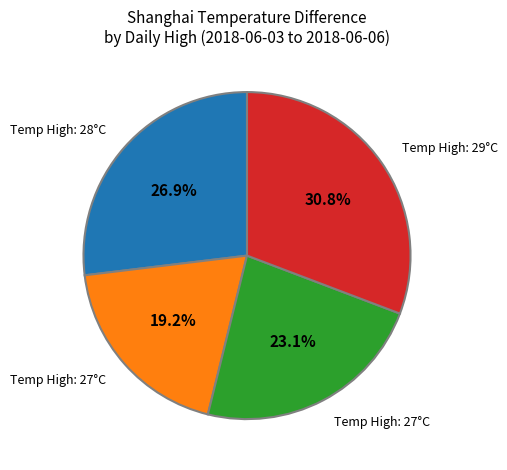

Does any single category account for the majority?

No